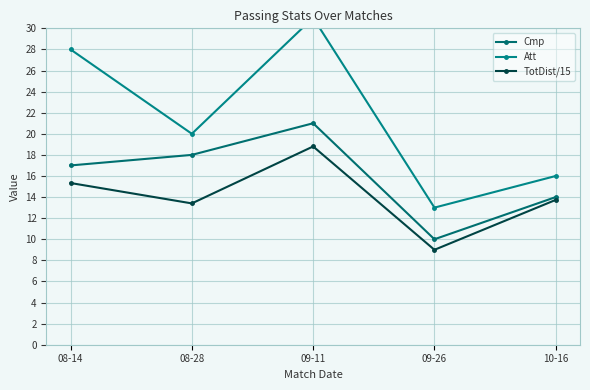

True or false: Att and TotDist/15 cross at least once.

False